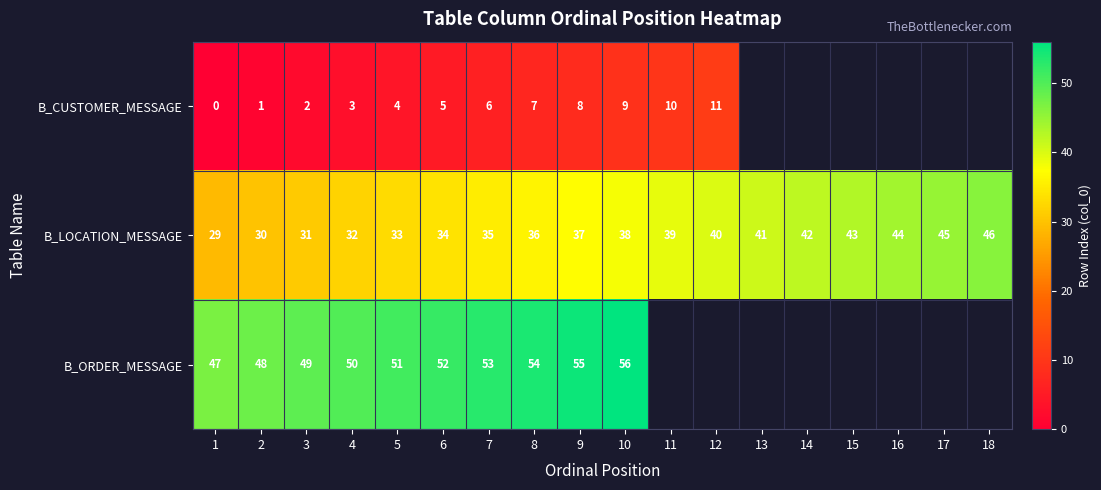

At 3, list the series in order from largest to smallest.

B_ORDER_MESSAGE, B_LOCATION_MESSAGE, B_CUSTOMER_MESSAGE